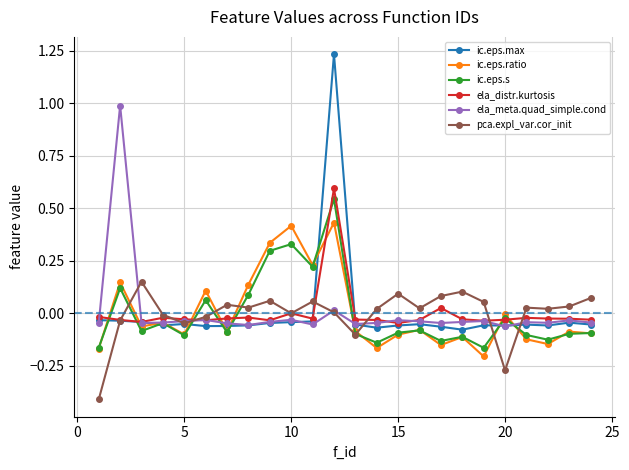

In pca.expl_var.cor_init, how many points are higher than both neighbors (excluding endpoints)?

7